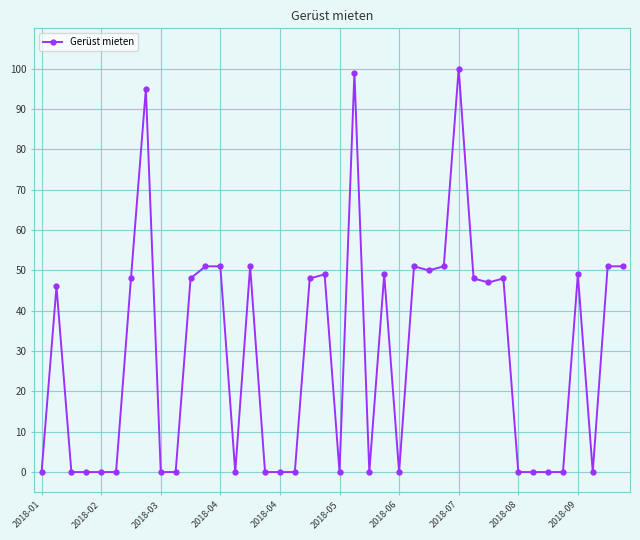

What is the value of the 19th point from the left?

48